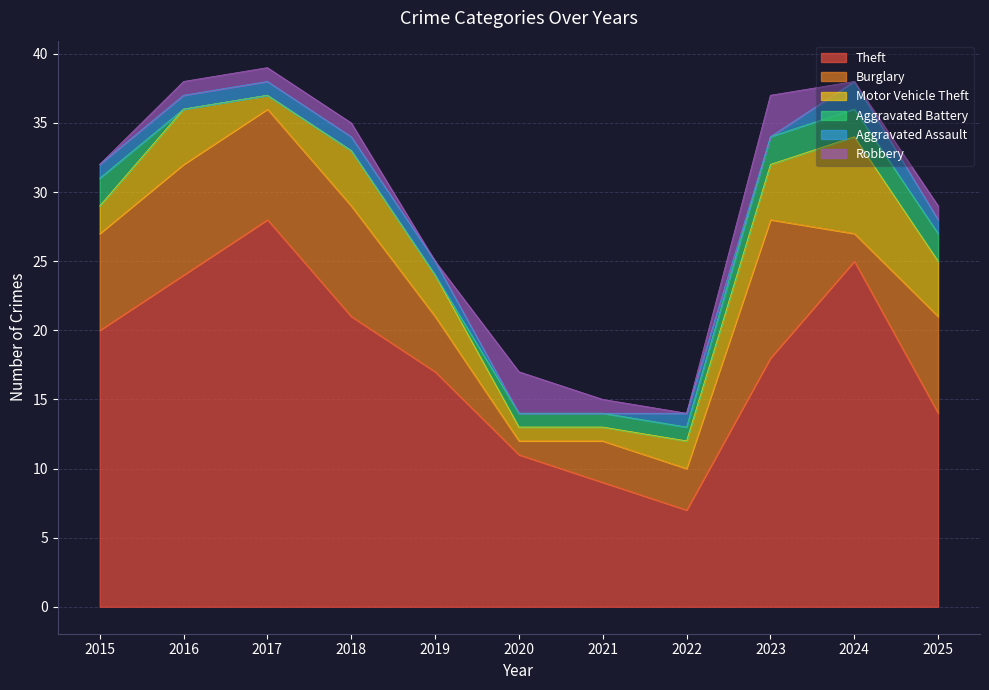

Which category has the lowest value in the Motor Vehicle Theft series?

2017